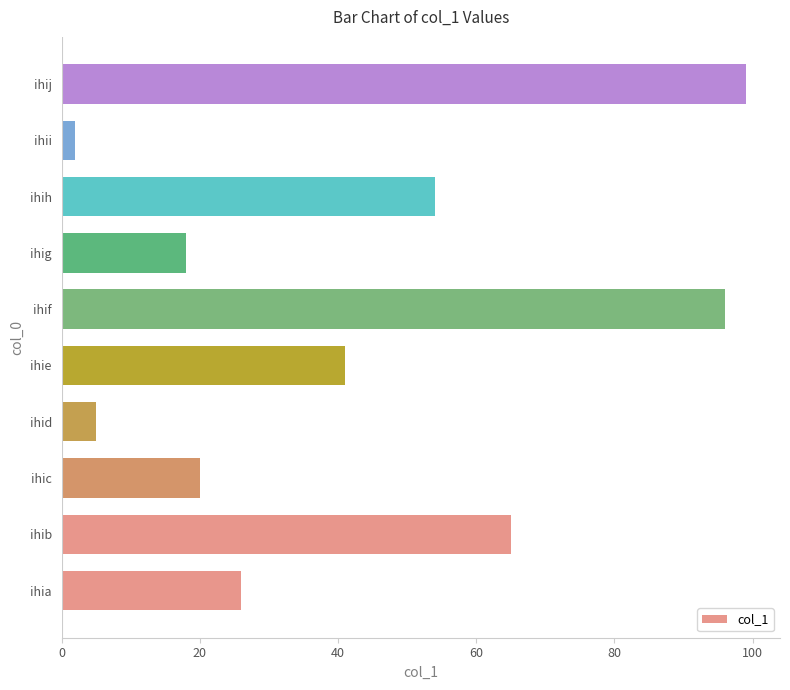

What is the difference between the maximum and minimum values?

97